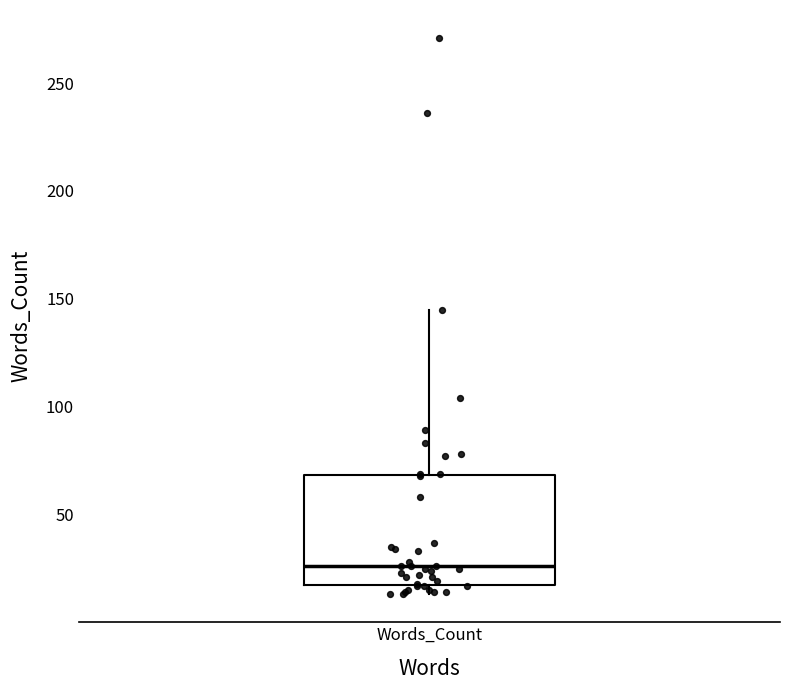

Where does the upper whisker of the box for Words_Count end on the y-axis? The values are not printed on the chart, so give them approximately, as read against the axis.

145